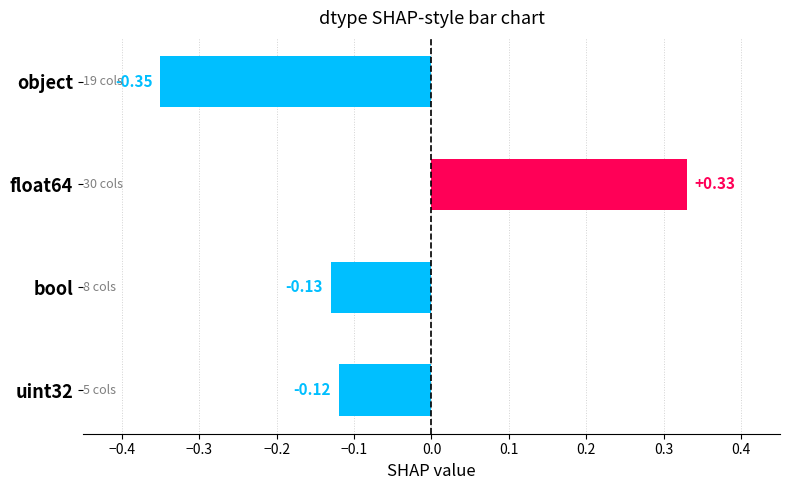

What is the difference between the maximum and minimum values?

0.7